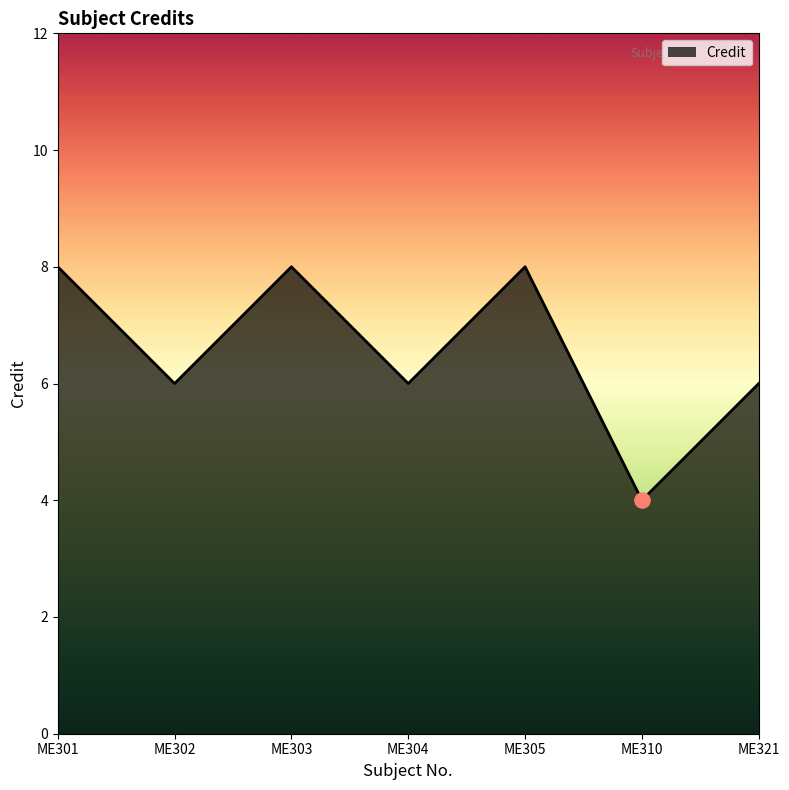

Which has a higher value, ME321 or ME310?

ME321